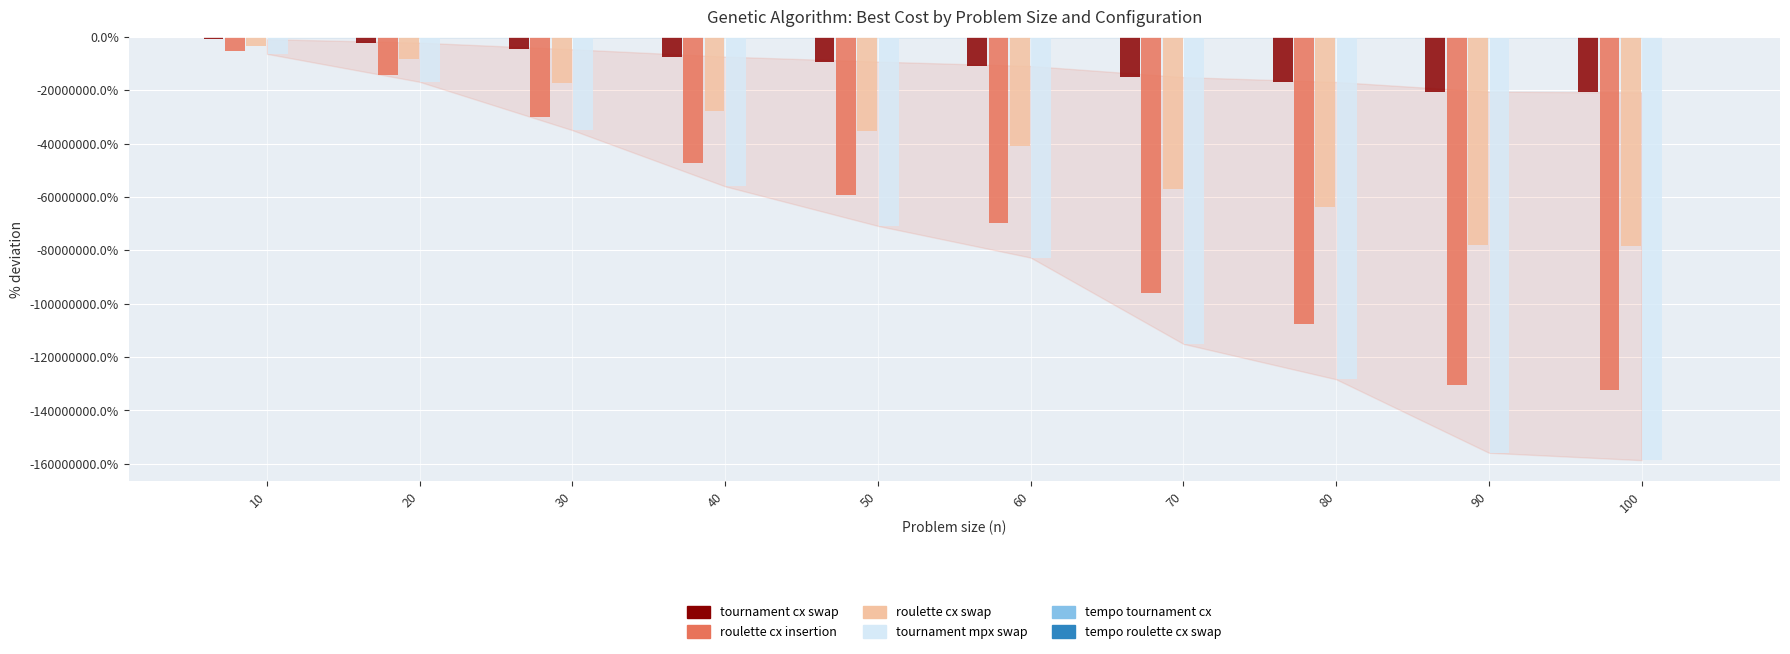

Between 20 and 50, which series saw the biggest shift?

tournament mpx swap